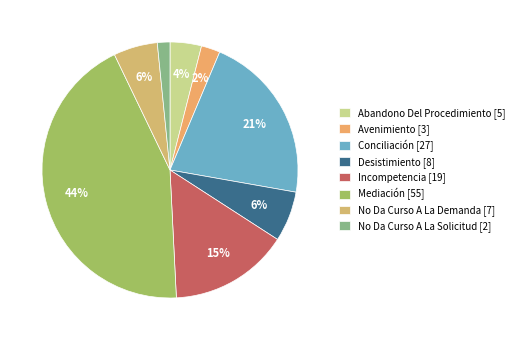

How many slices are in this pie chart?

8